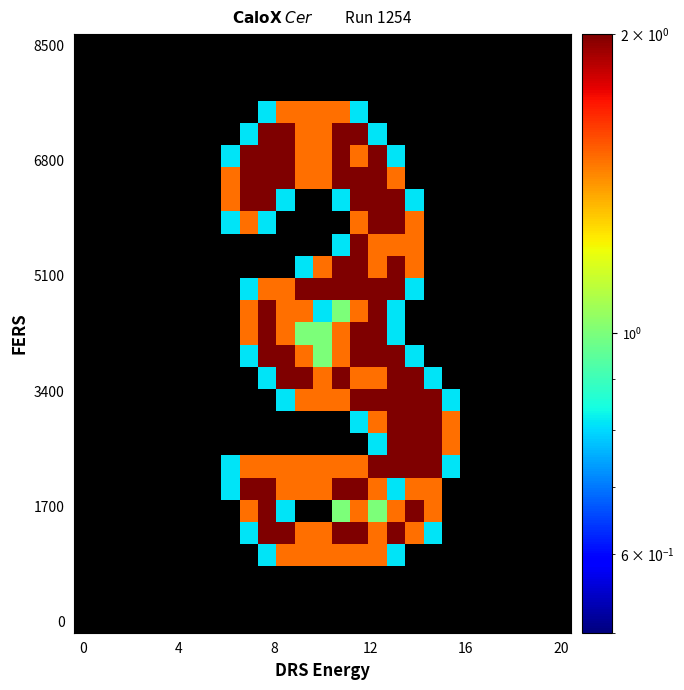

Which label corresponds to the largest value in the chart?

10